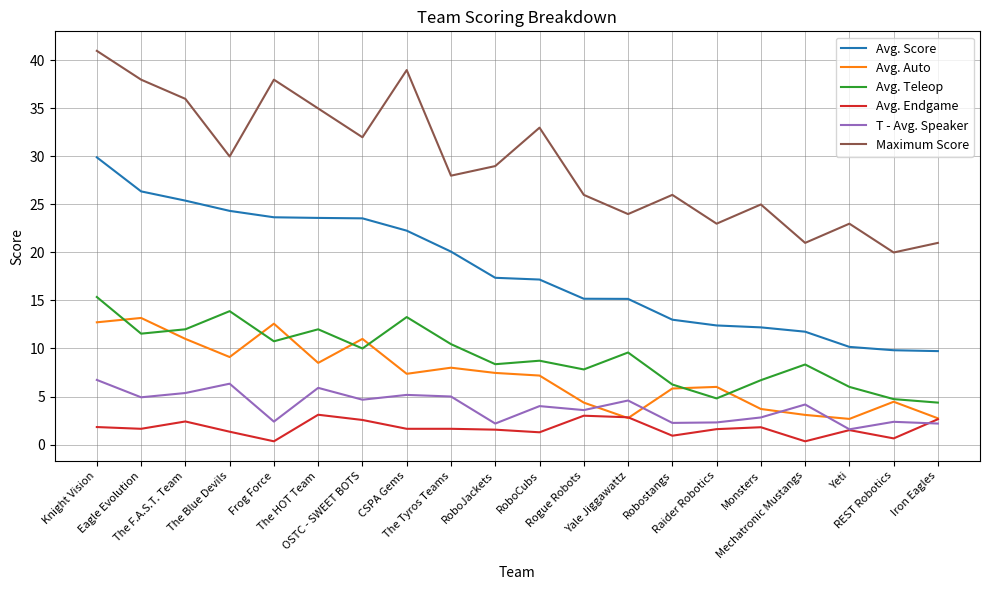

What are all the series names shown in the legend?

Avg. Score, Avg. Auto, Avg. Teleop, Avg. Endgame, T - Avg. Speaker, Maximum Score